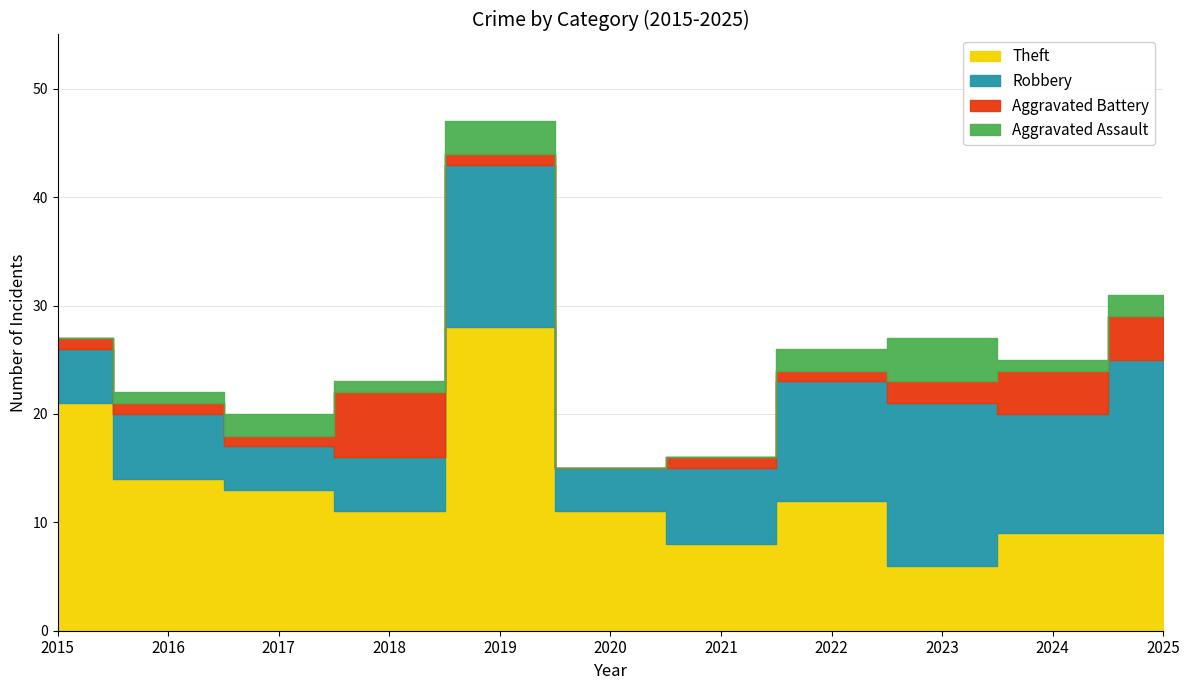

Which category has the lowest value in the Aggravated Assault series?

2015